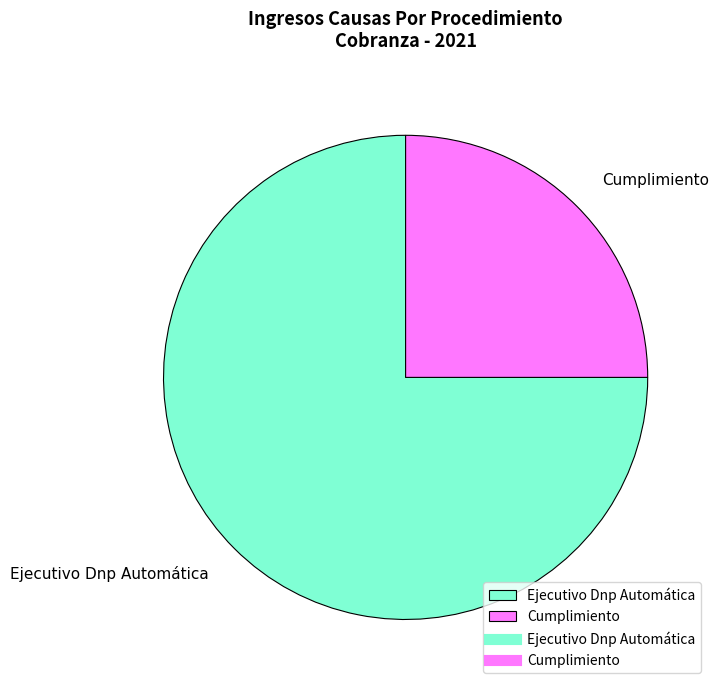

Is Cumplimiento the majority of the pie?

No